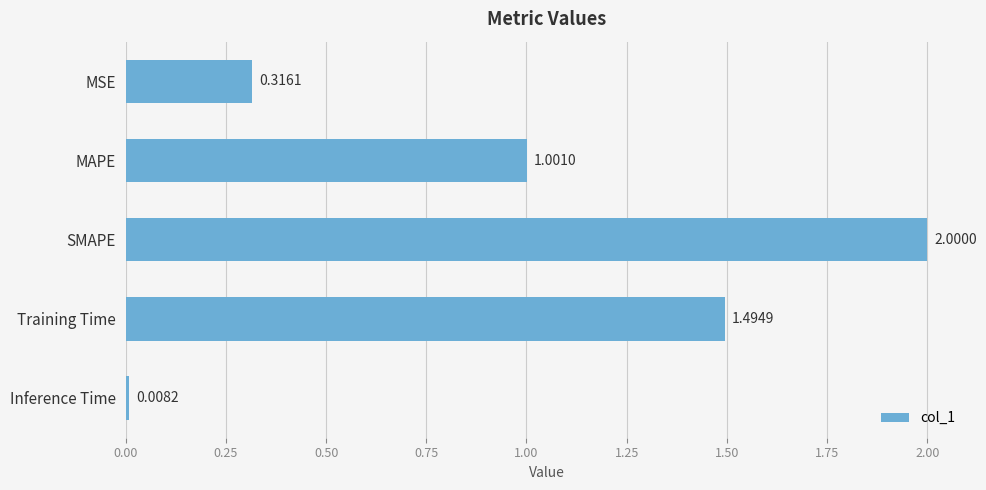

List the labels in order of value, smallest first.

Inference Time, MSE, MAPE, Training Time, SMAPE